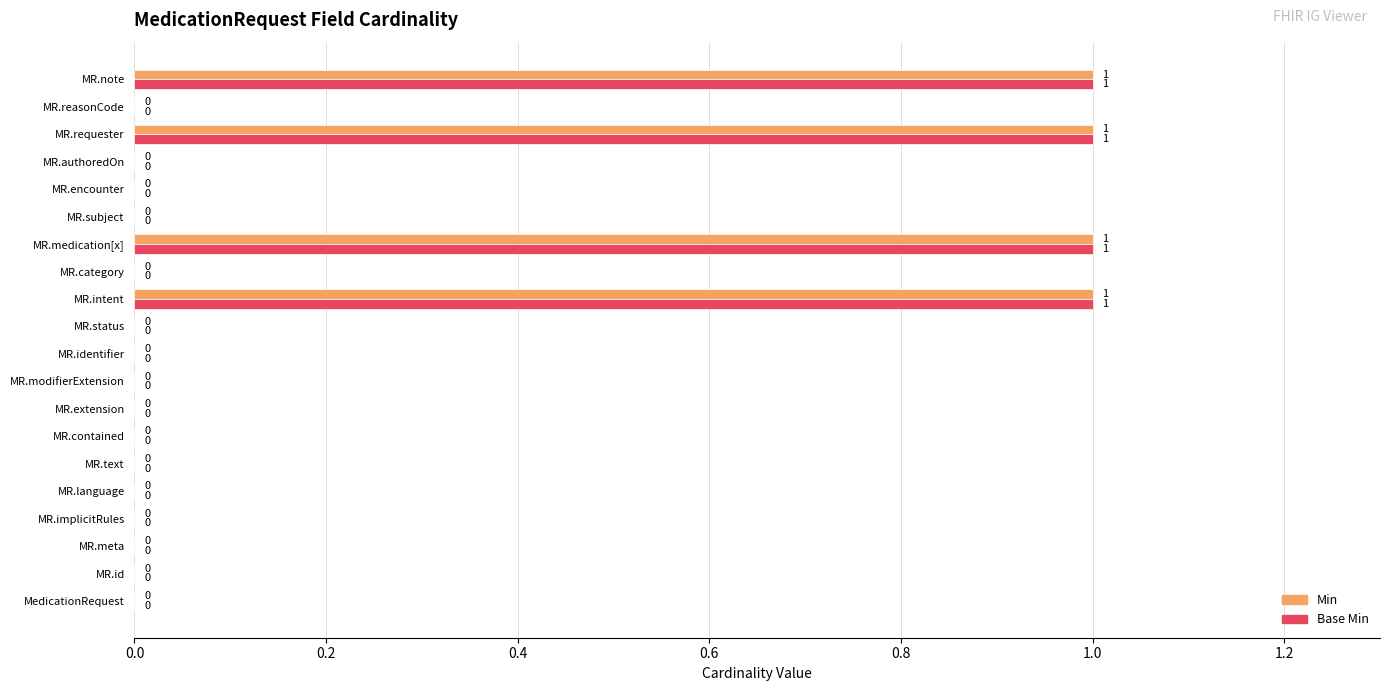

The Min series shows 0 at MedicationRequest. True or false?

True